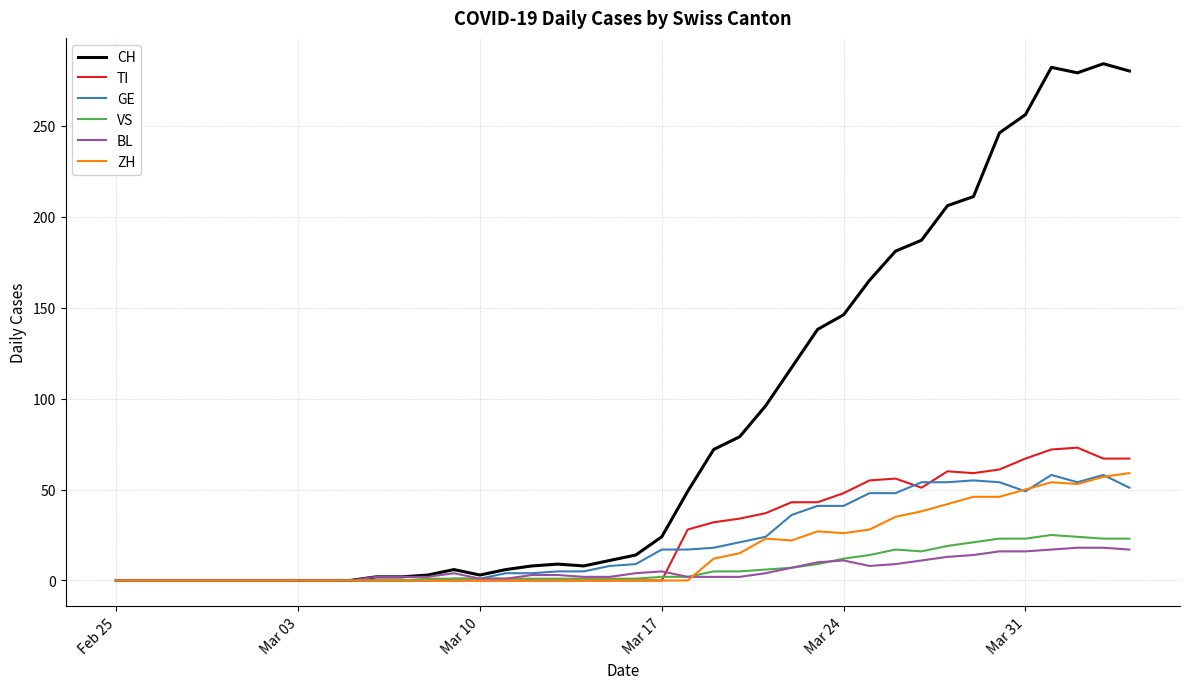

How many lines are shown in the chart?

6